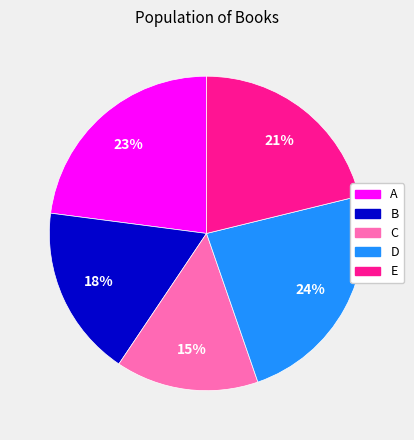

What is the smallest slice in the pie chart?

C